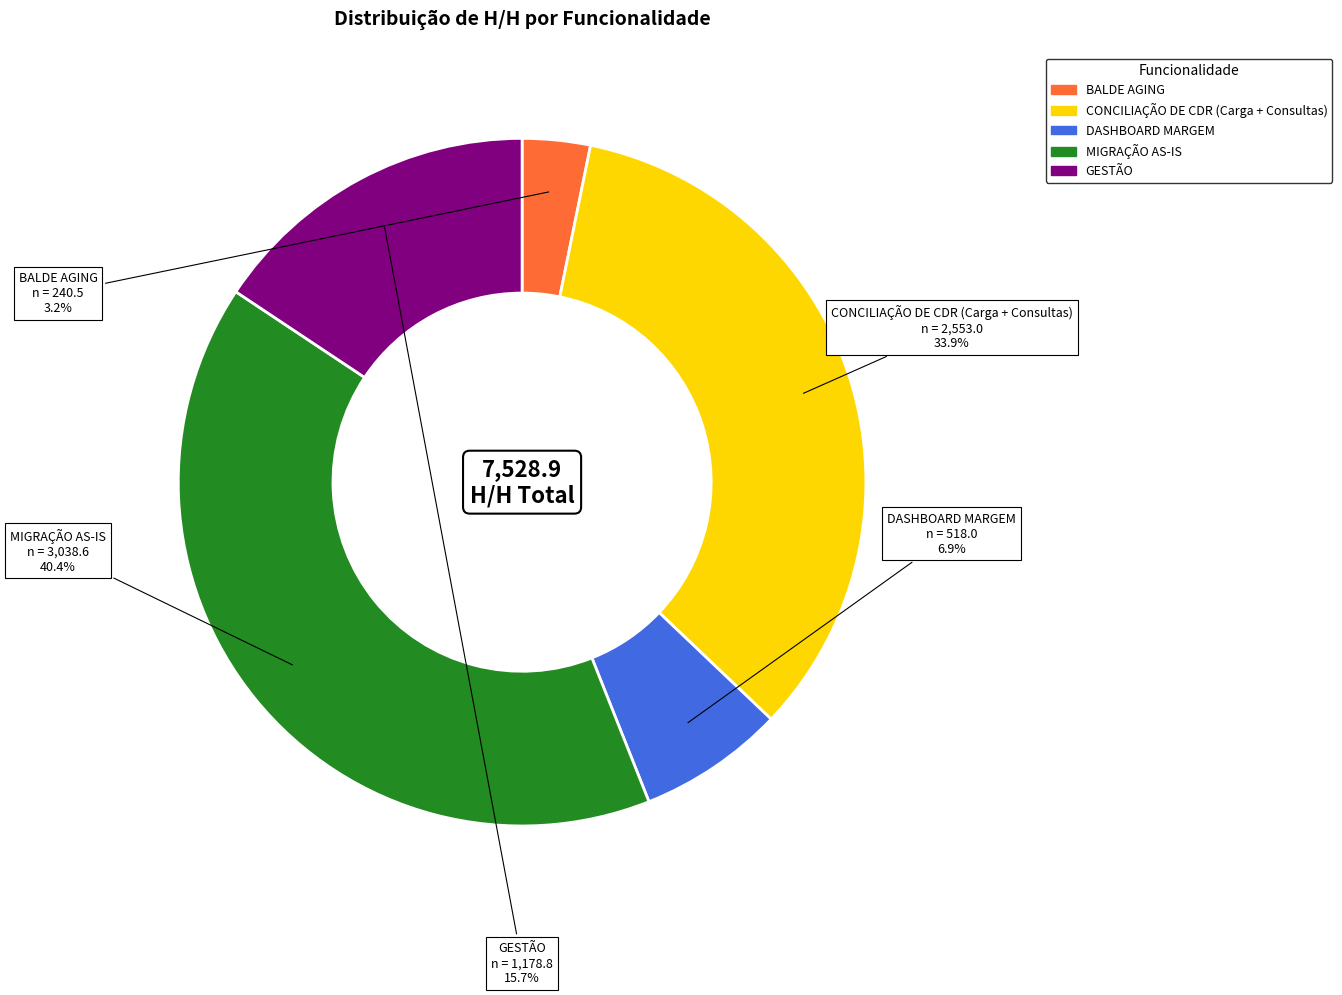

Is there a majority slice in this chart?

No